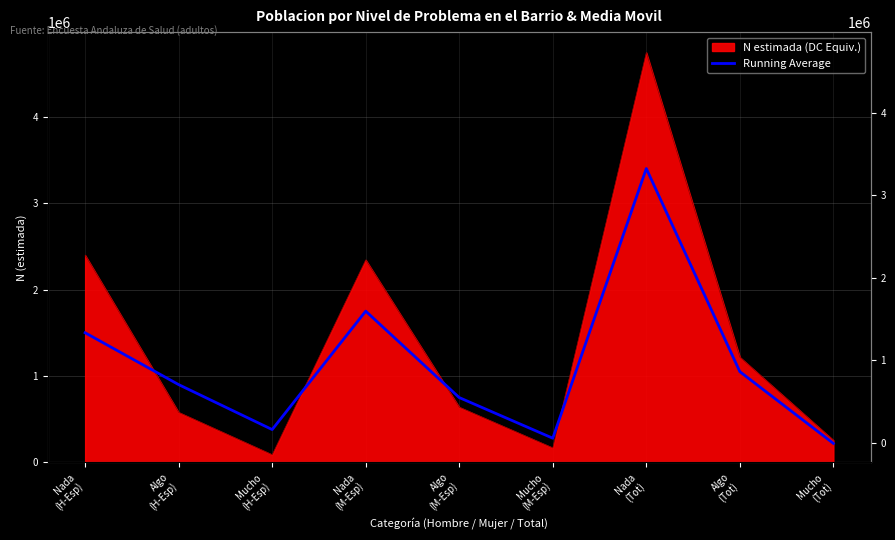

Does the chart display data point markers on the line(s)?

No